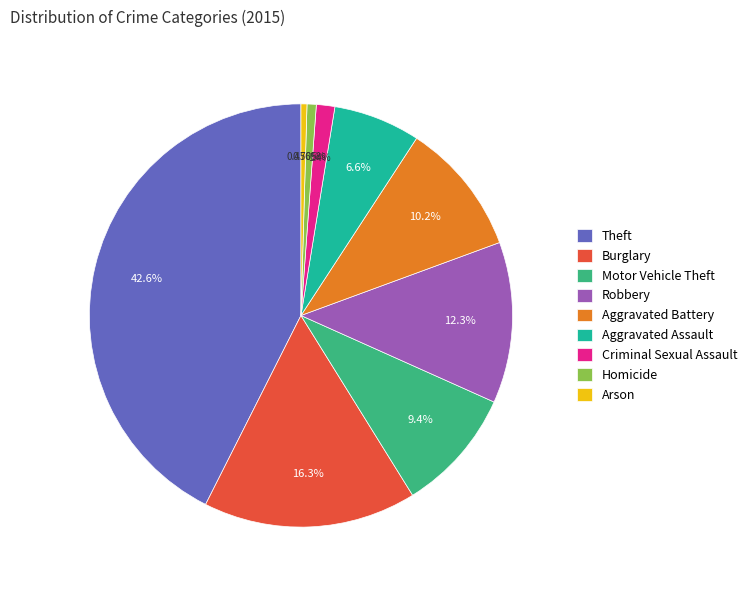

Approximately how many times larger is the value at Aggravated Assault compared to Burglary?

0.4